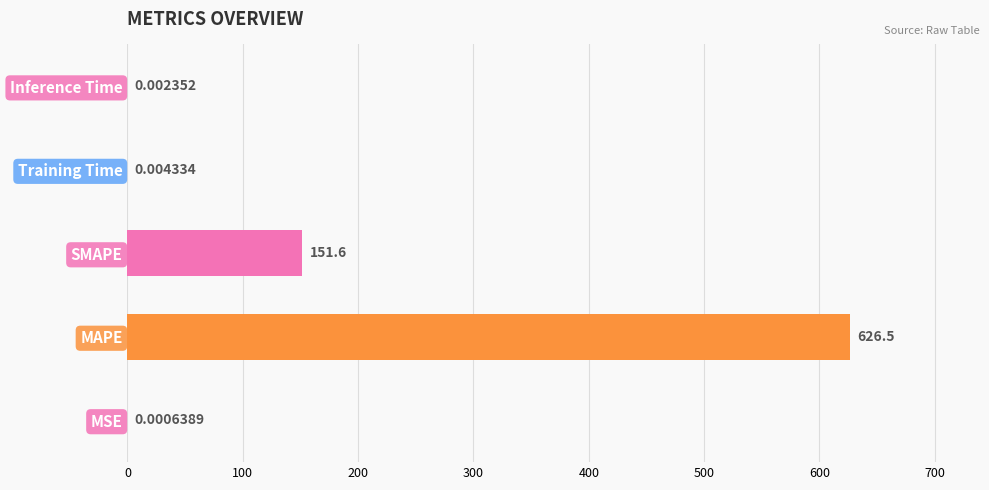

What is the sum of all values?

778.1